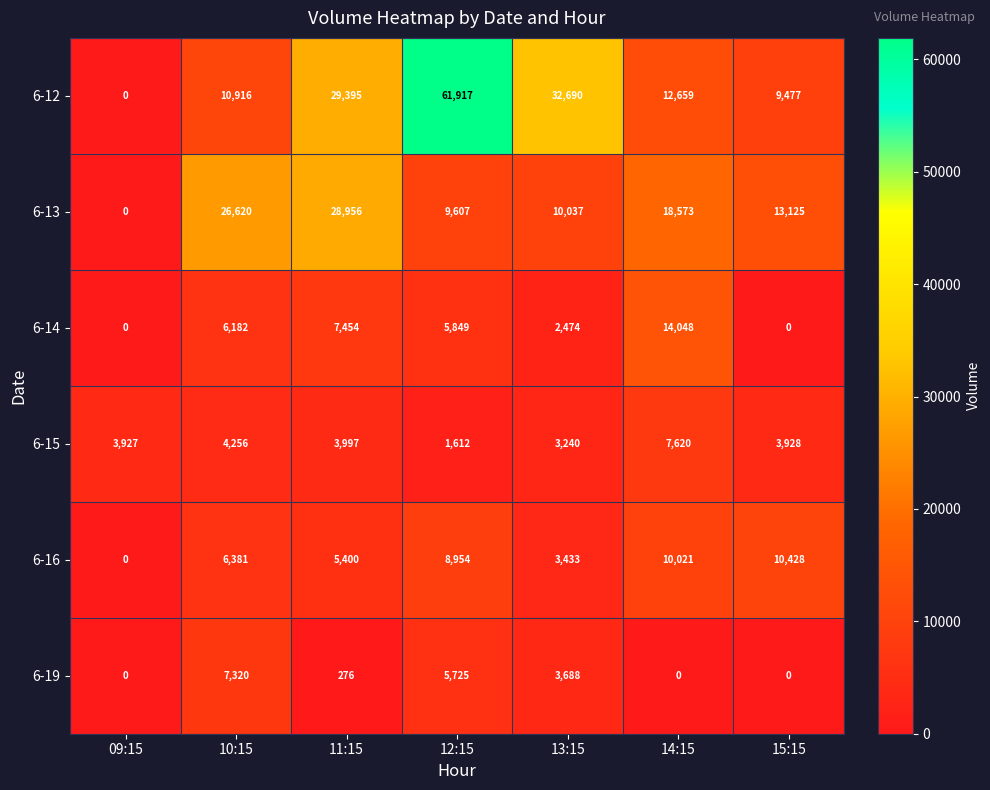

What is the difference between the highest and lowest values at 14:15?

18573